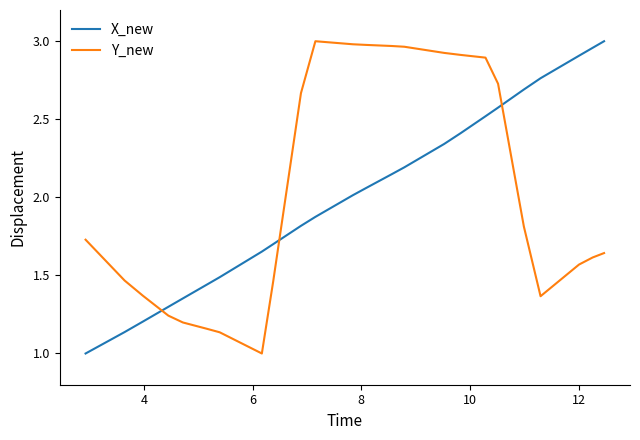

What are all the series names shown in the legend?

X_new, Y_new